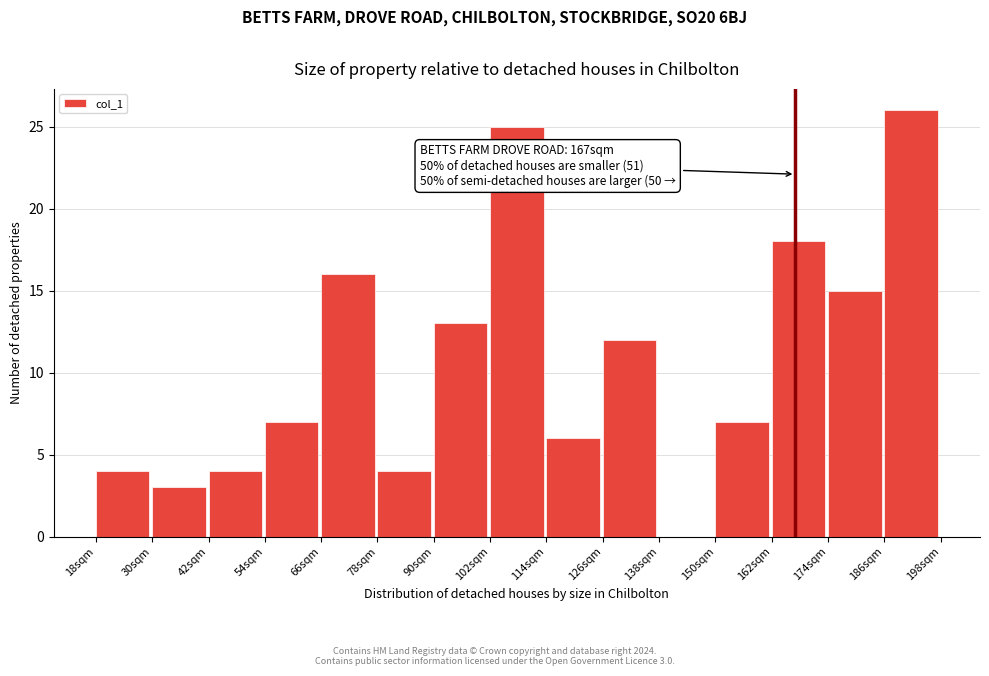

Which range on the x-axis has the tallest bar?

186 to 198